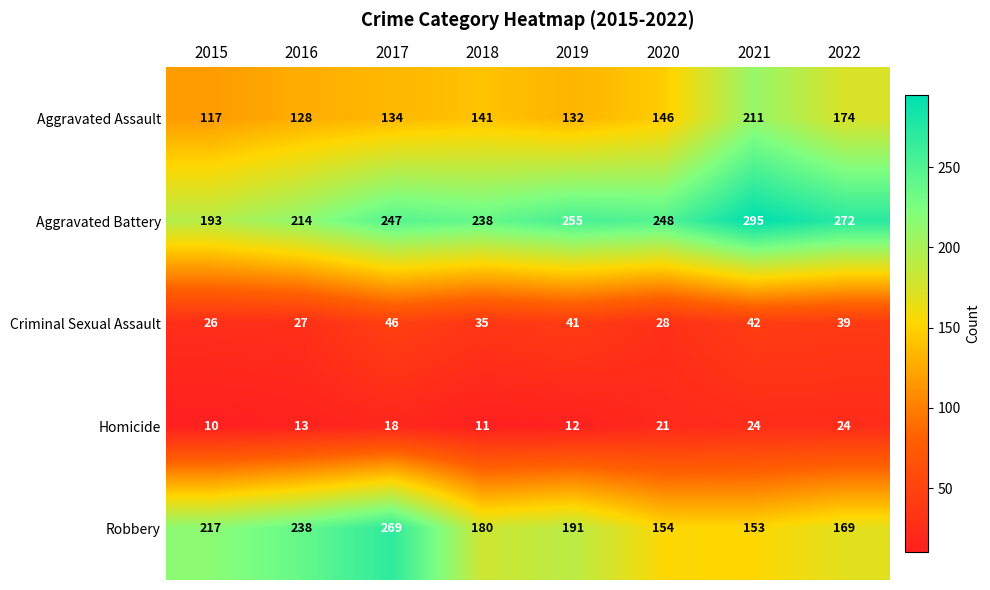

List the series in order of their peak value, lowest first.

Homicide, Criminal Sexual Assault, Aggravated Assault, Robbery, Aggravated Battery